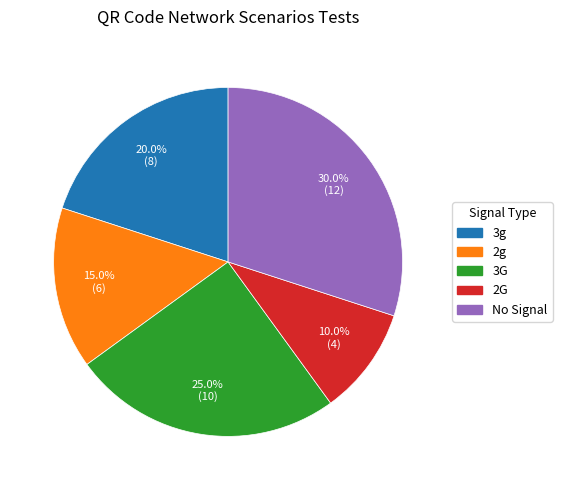

Is there a majority slice in this chart?

No